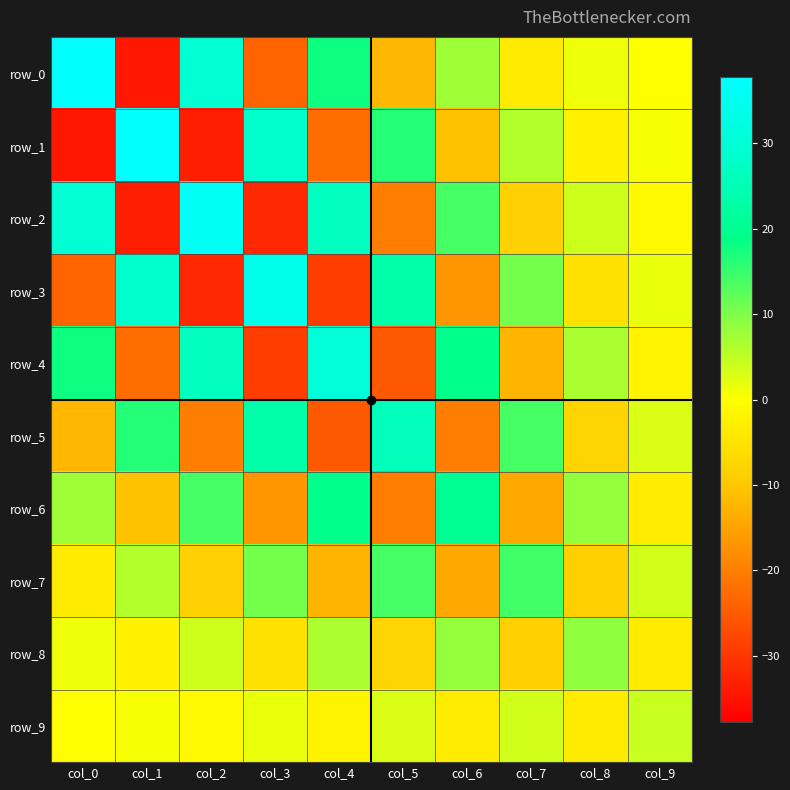

At which label does row_1 first exceed 0?

col_1